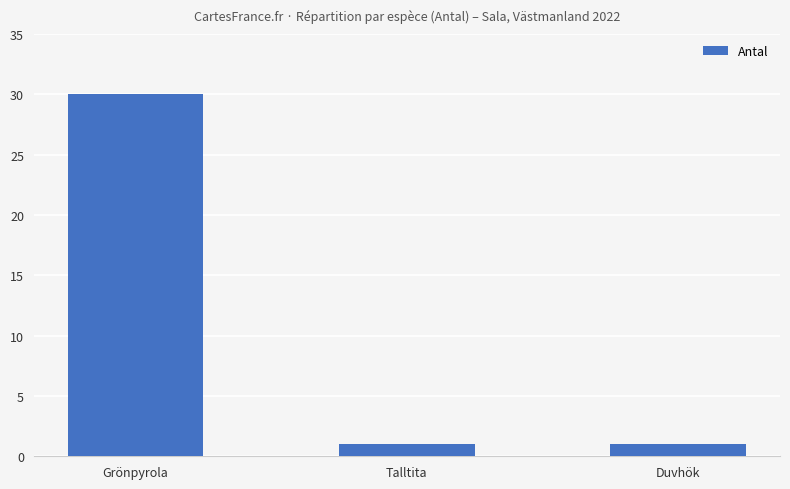

What is the sum of the values at Grönpyrola and Duvhök?

31